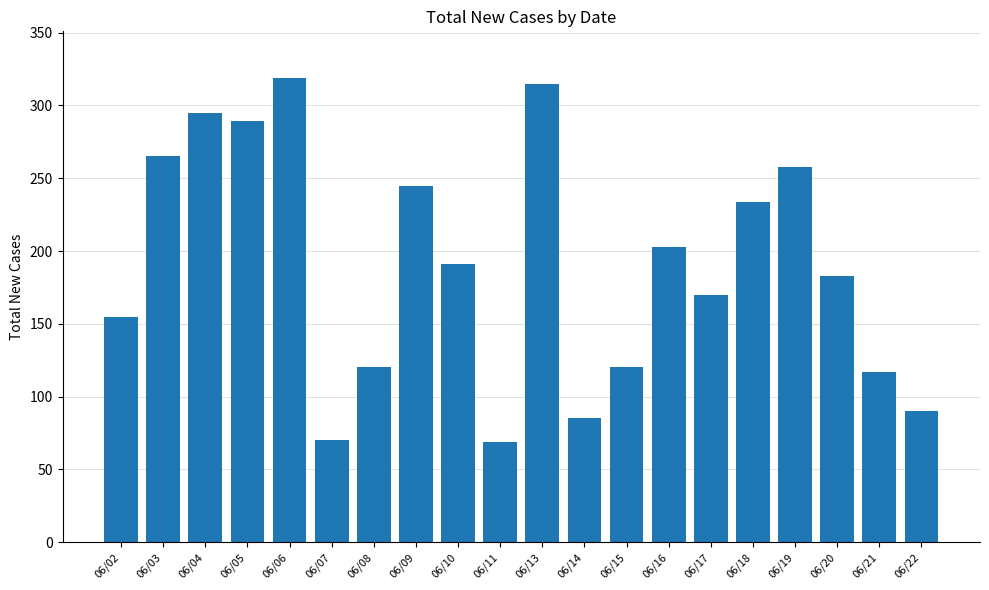

At which label does the data first exceed 191?

06/03